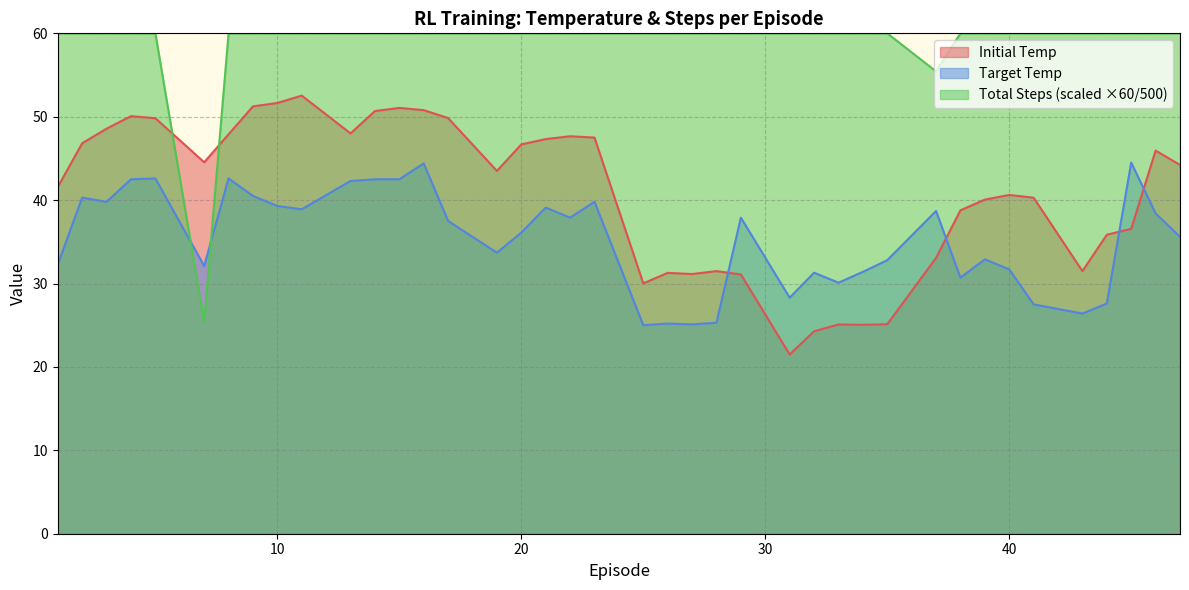

Read the Target Temp value at 47.

35.6